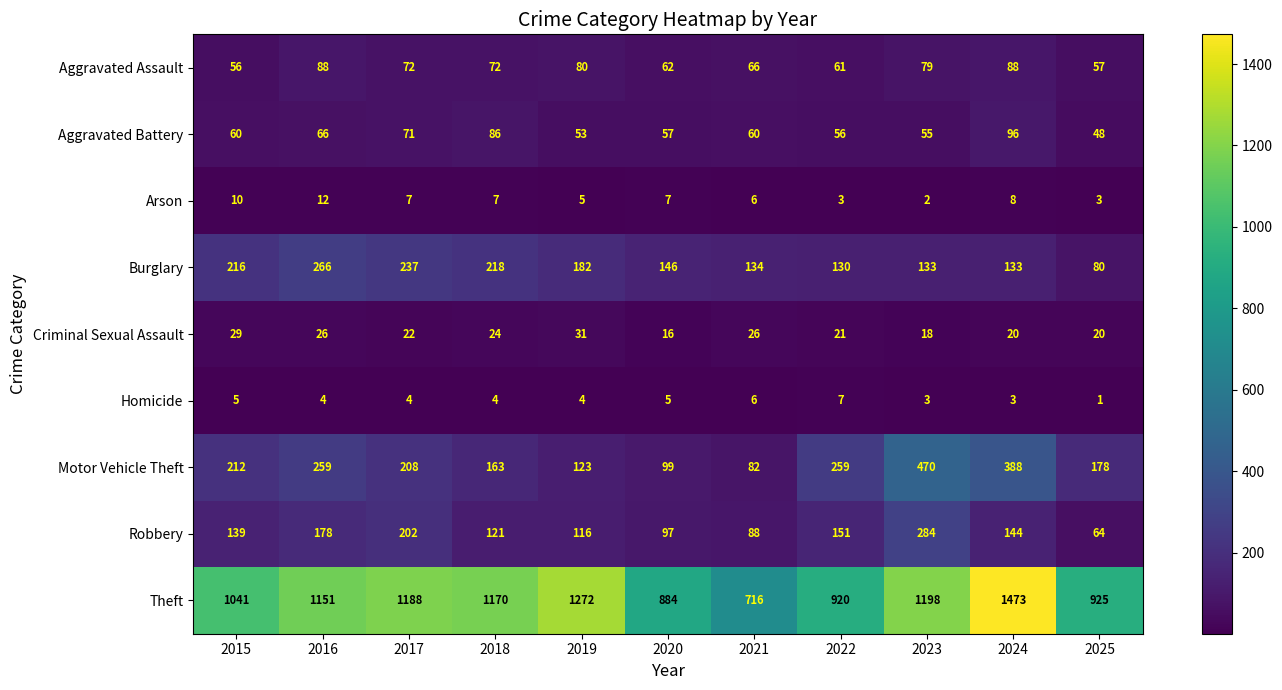

Which series has the largest range (max minus min)?

Theft